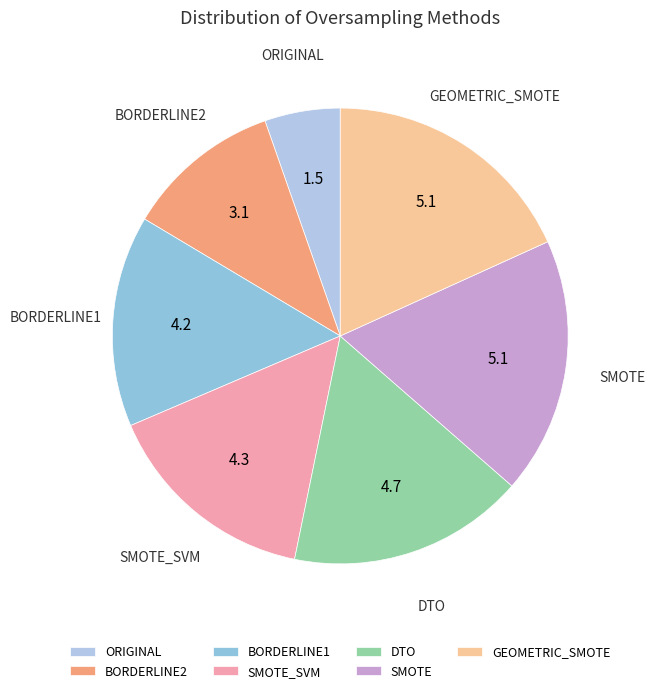

Is it true that BORDERLINE2 is 1% of the pie?

False